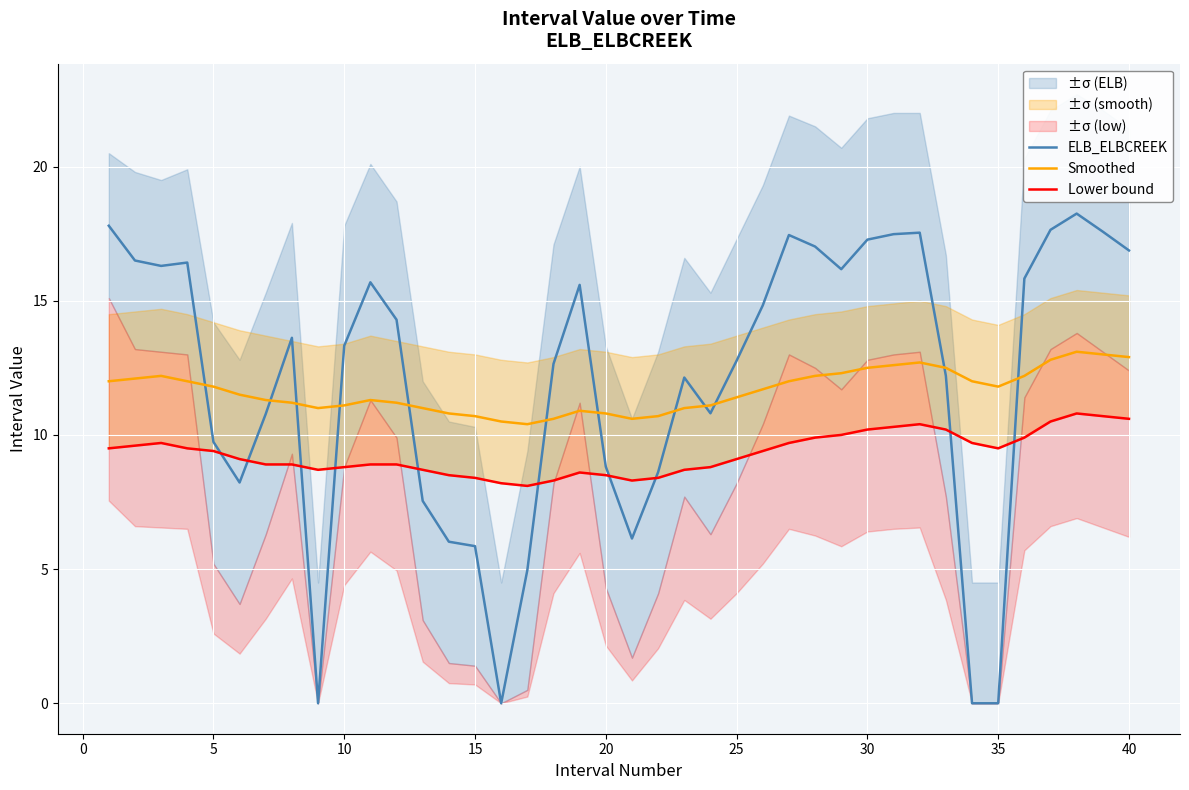

Which series has the largest total across all categories?

ELB_ELBCREEK